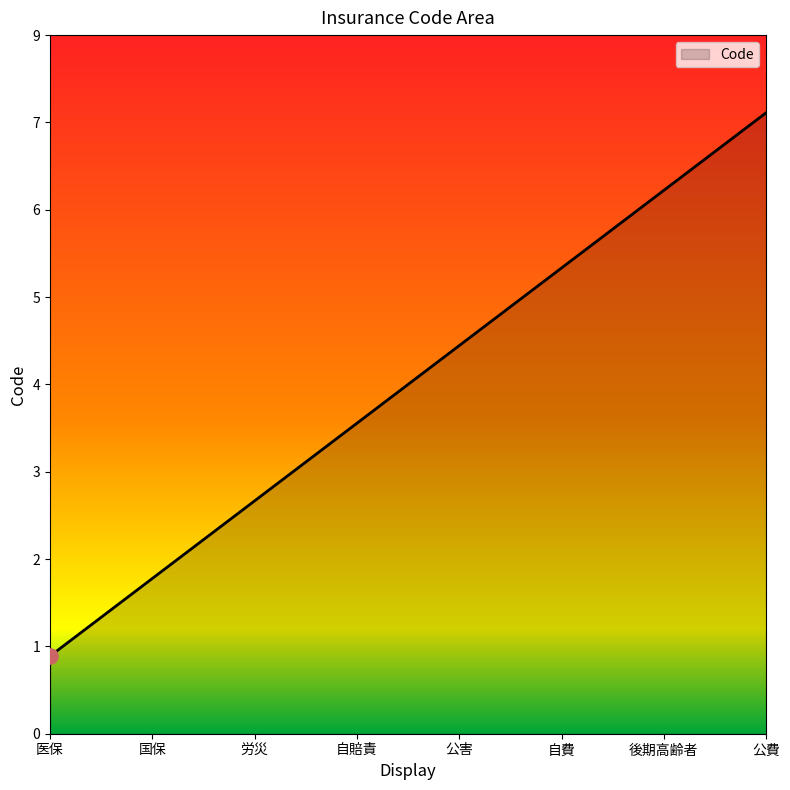

Which has a higher value, 後期高齢者 or 公害?

後期高齢者